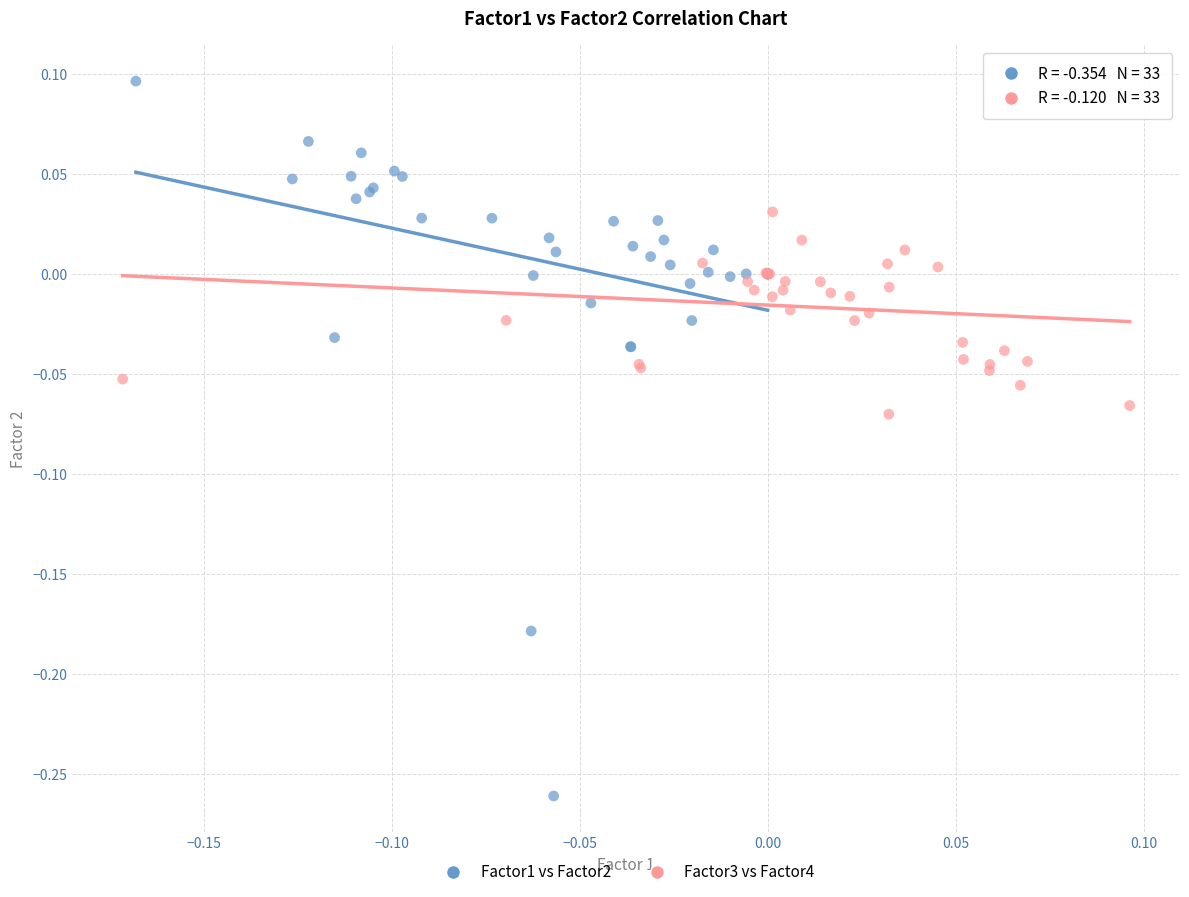

Which series has the largest Y range (max minus min)?

Factor1 vs Factor2